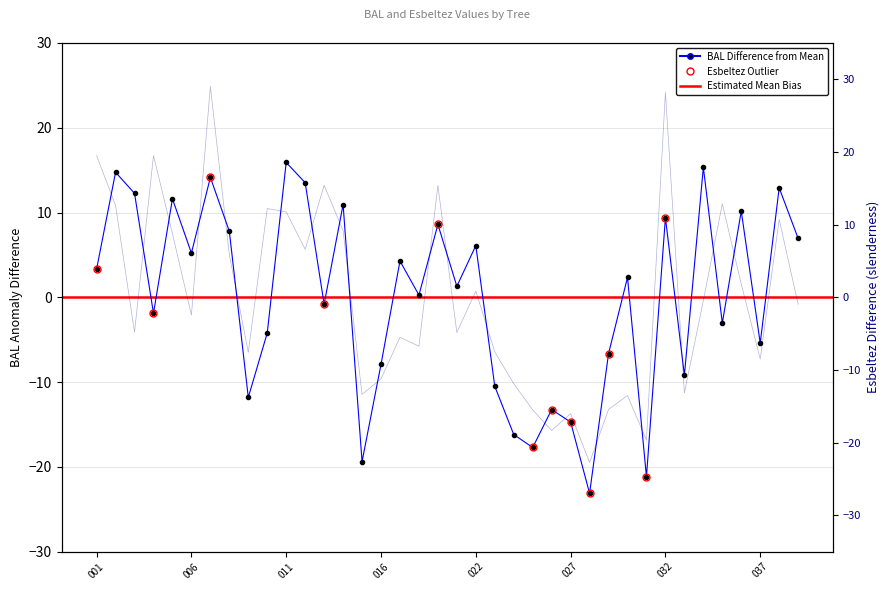

What is the lowest value of the esbeltez series?

-22.7